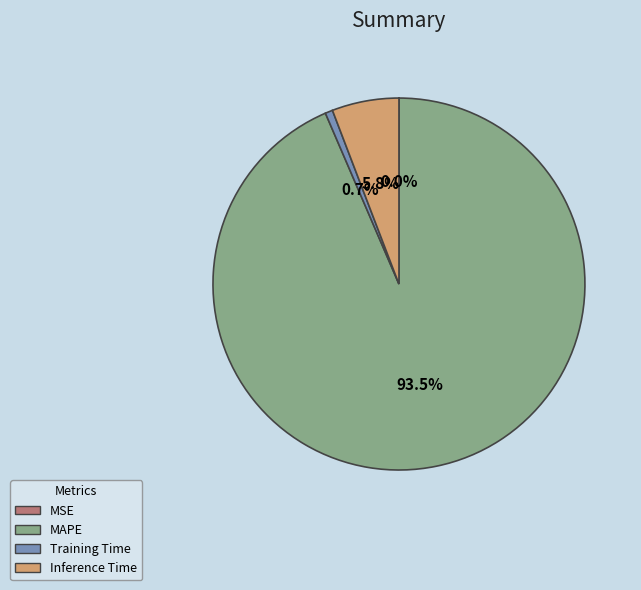

To the nearest percent, what portion does Inference Time represent?

6%